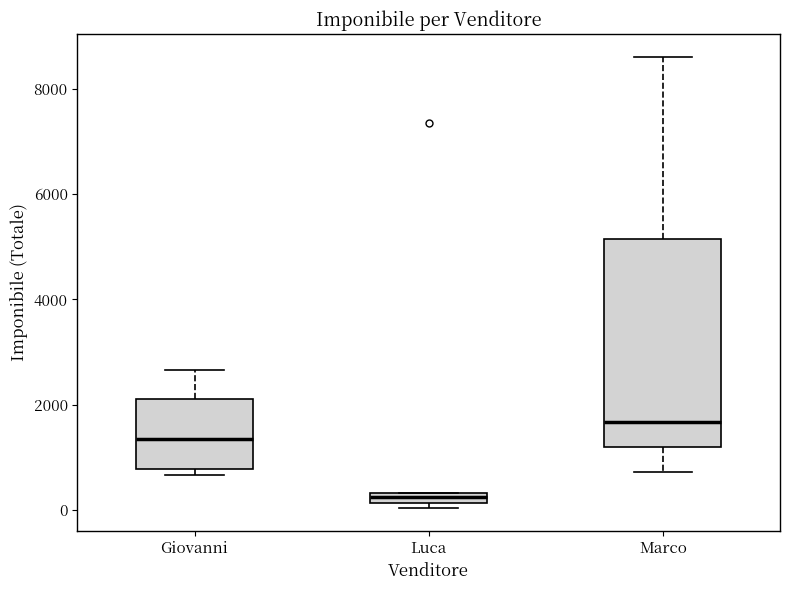

Which box is the tallest, from its lower edge to its upper edge?

Marco